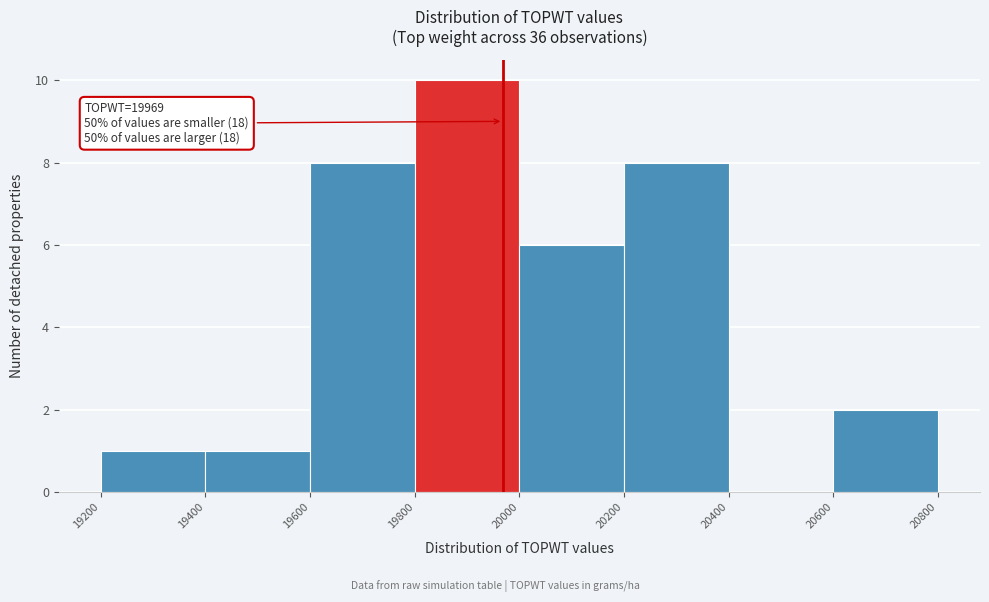

Over which range of the x-axis is the bar tallest?

19800 to 20000